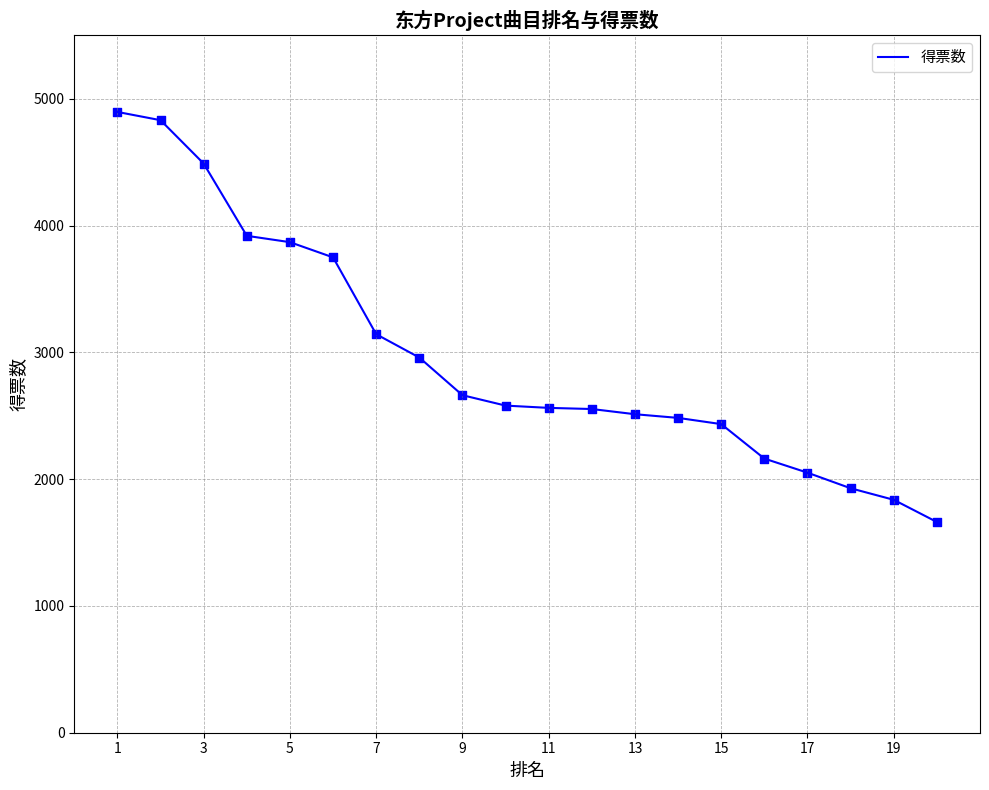

What is the difference between the maximum and minimum values?

3234